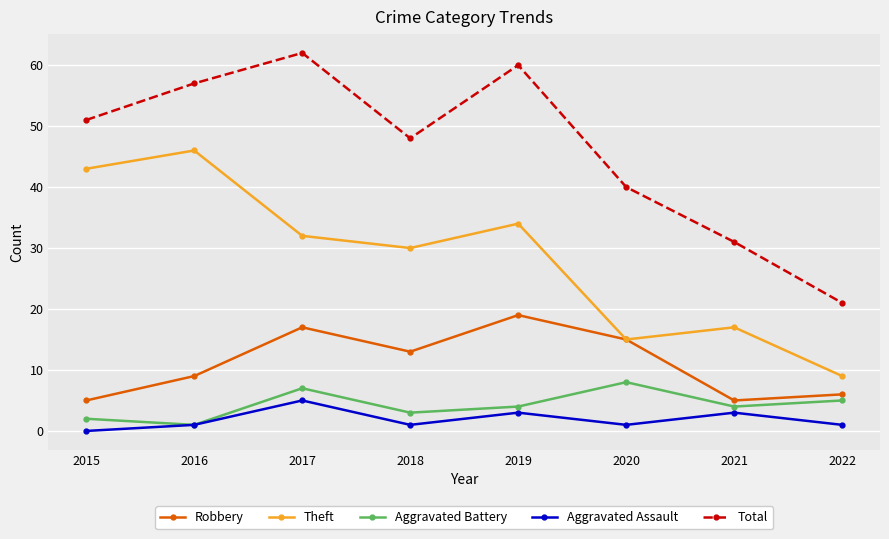

Is the value of Total at 2017 greater than the value of Aggravated Assault at 2015?

Yes